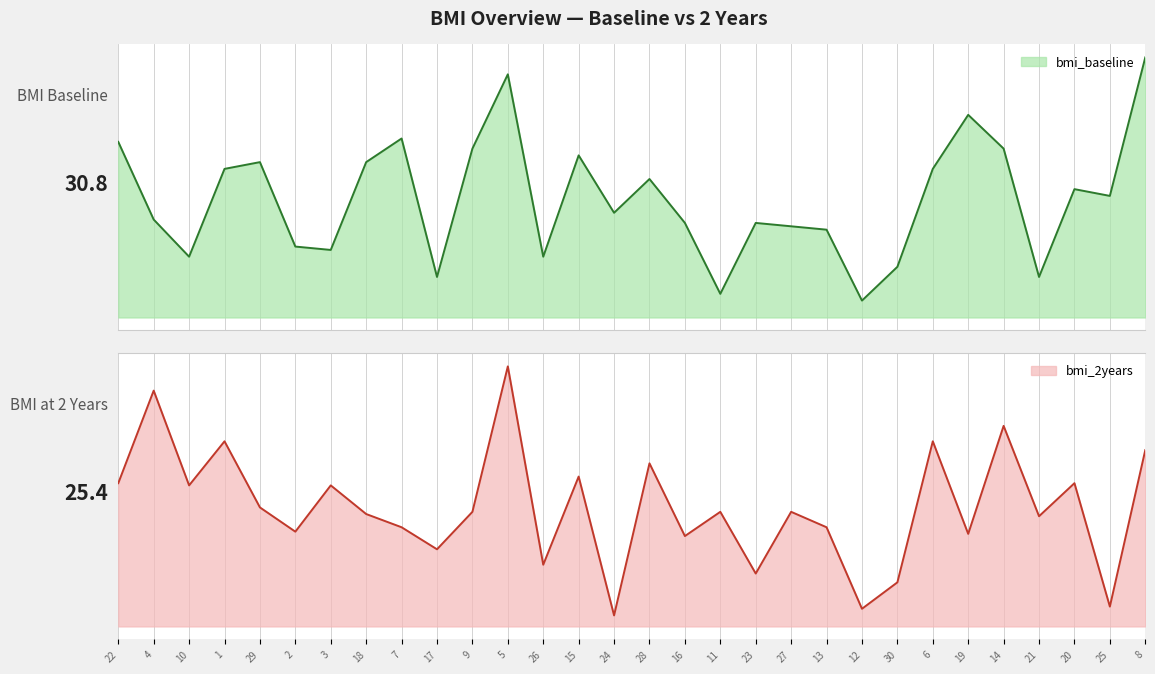

What is the sum of all bmi_baseline values?

924.4